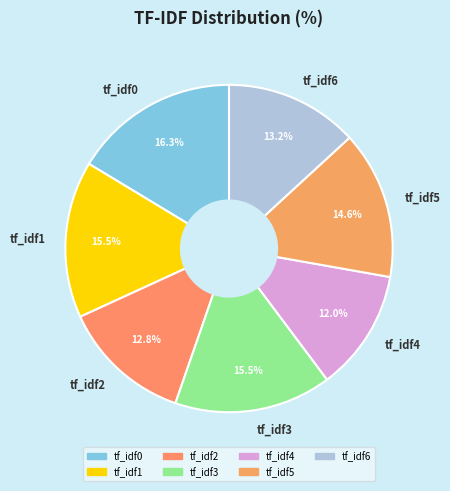

Does tf_idf6 represent more than half of the total?

No